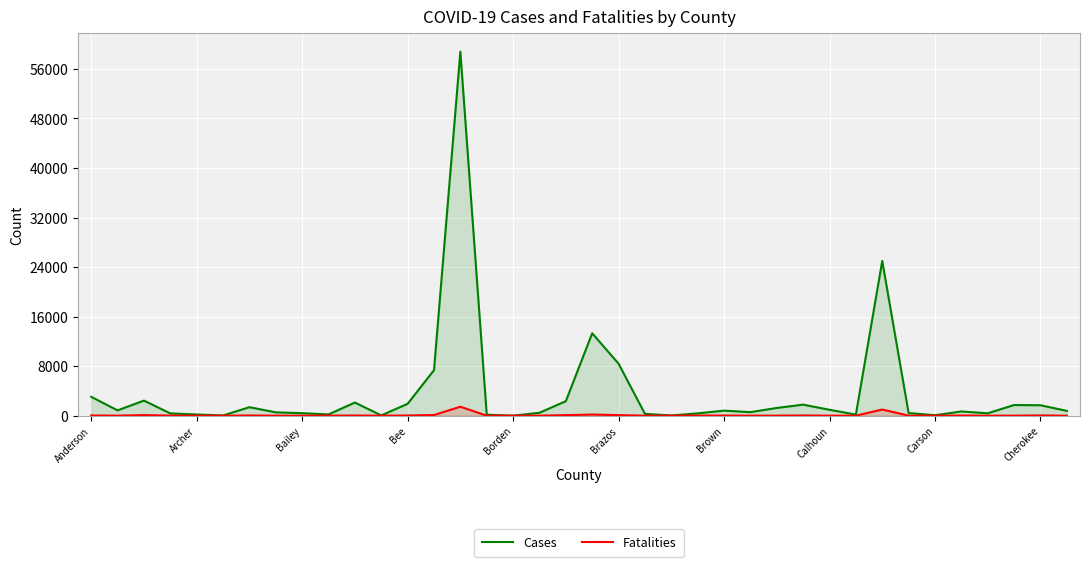

What is the approximate value of Cases at 21?

301